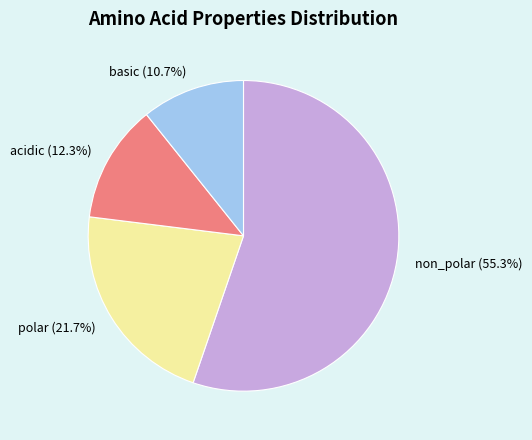

Which slice represents more than half of the pie?

non_polar